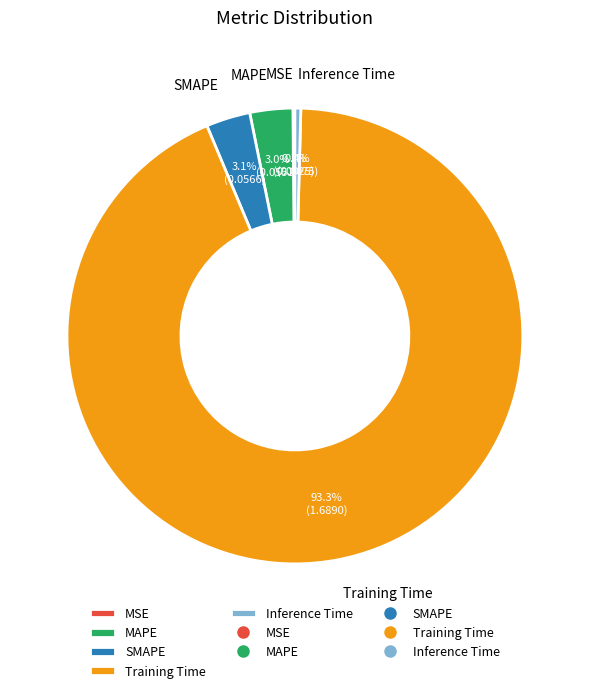

Does any single category account for the majority?

Yes